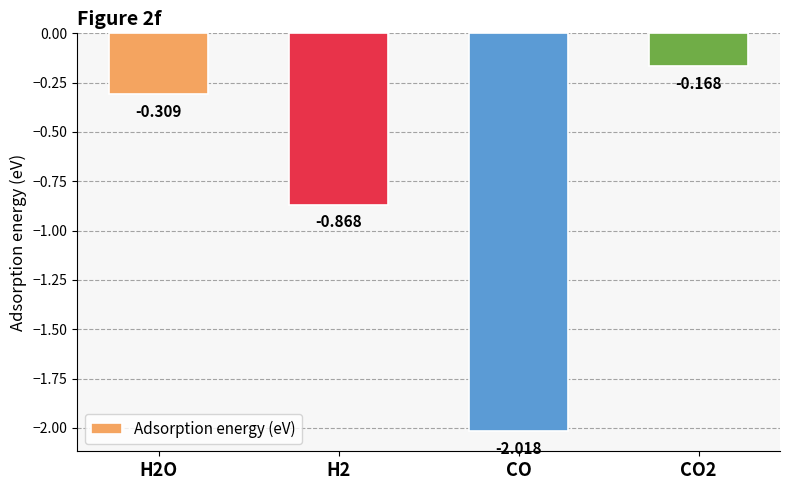

Which label corresponds to the smallest value in the chart?

CO